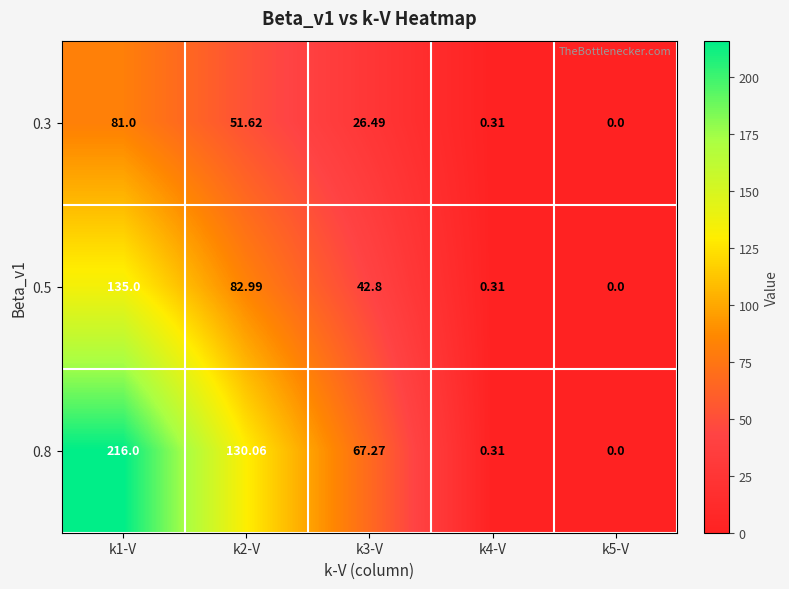

Which label corresponds to the largest value in the chart?

k1-V